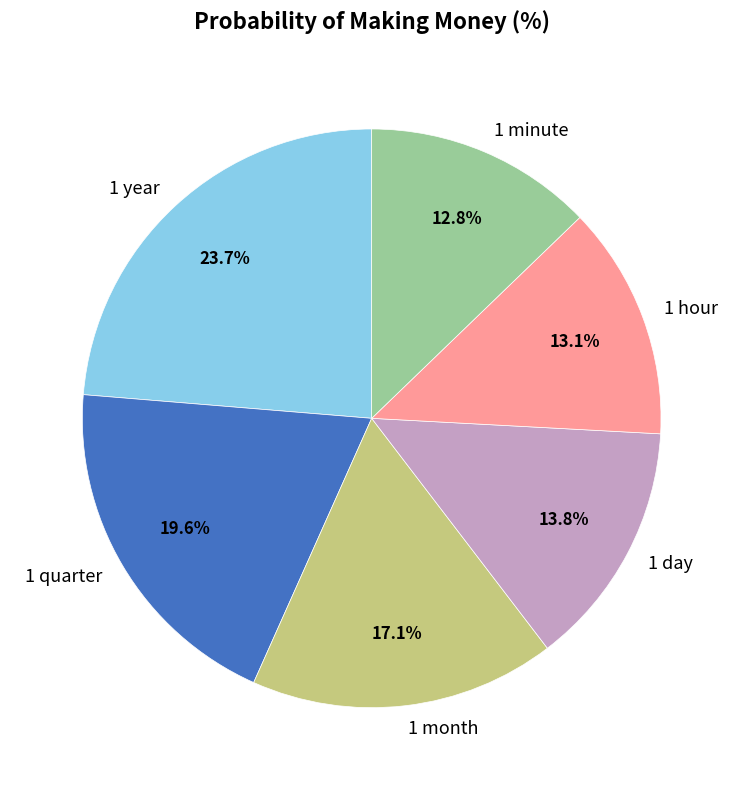

To the nearest percent, what is the difference between the largest and smallest slice percentages?

11%